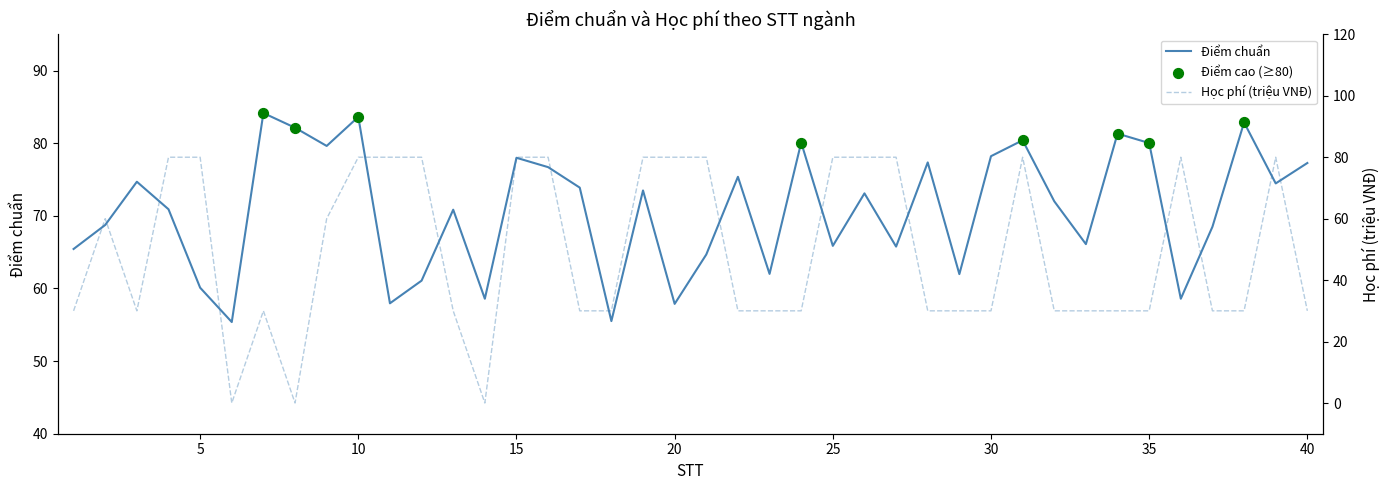

What is the total value across all series at 16?

156.7